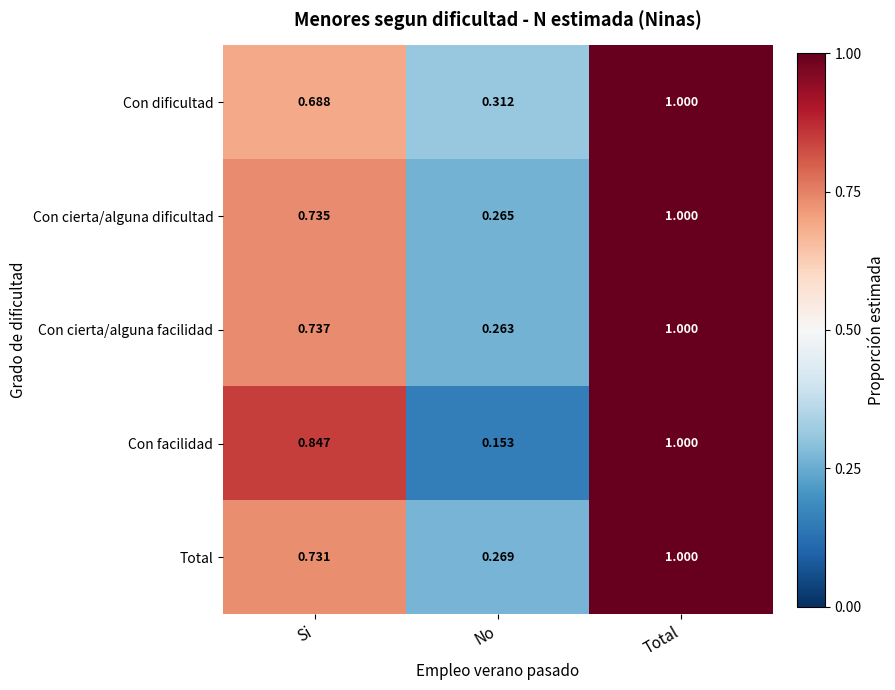

Between Si and No, which series saw the biggest shift?

Con facilidad